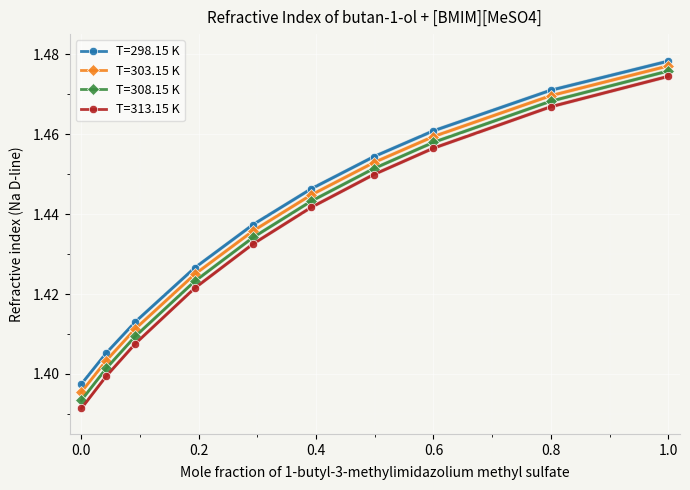

What is the maximum value for T=308.15 K?

1.5